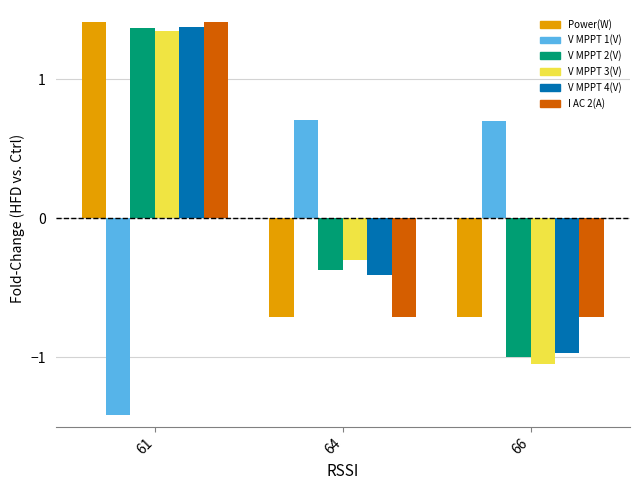

What is the spread (max minus min) of values at 61?

2.8